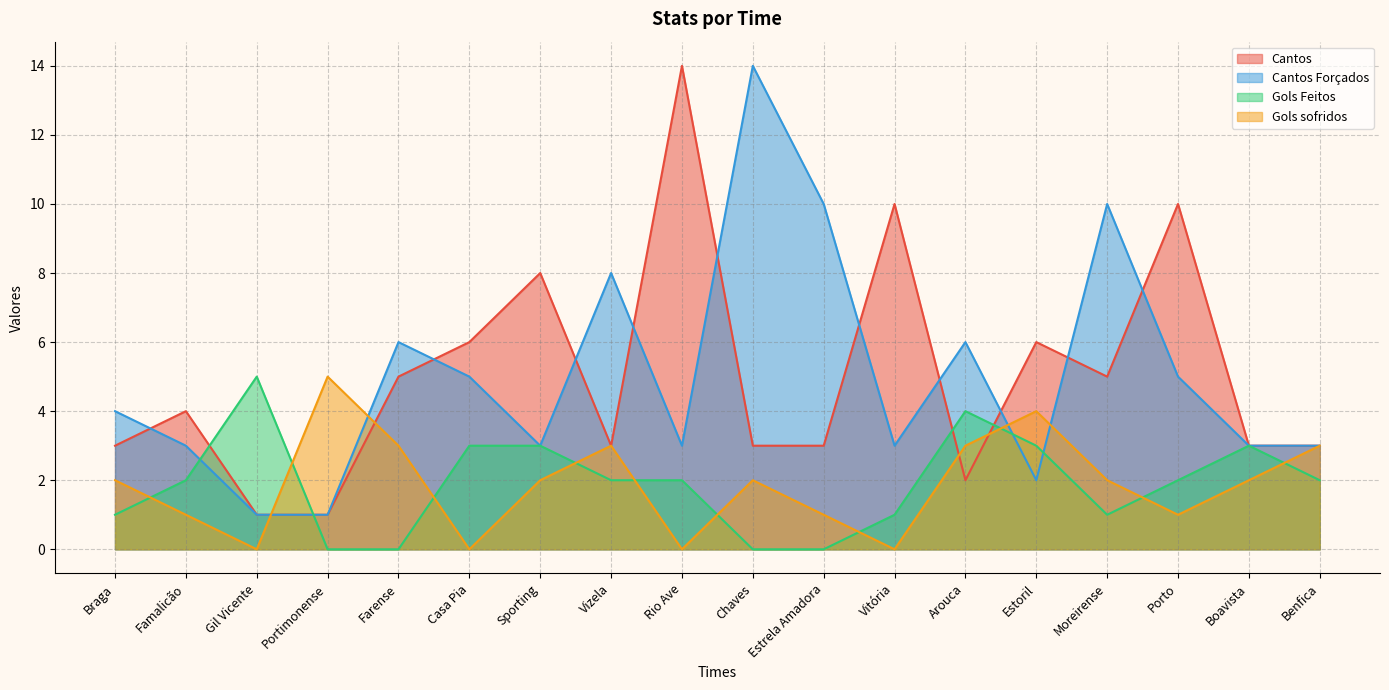

What are all the series names shown in the legend?

Cantos, Cantos Forçados, Gols Feitos, Gols sofridos